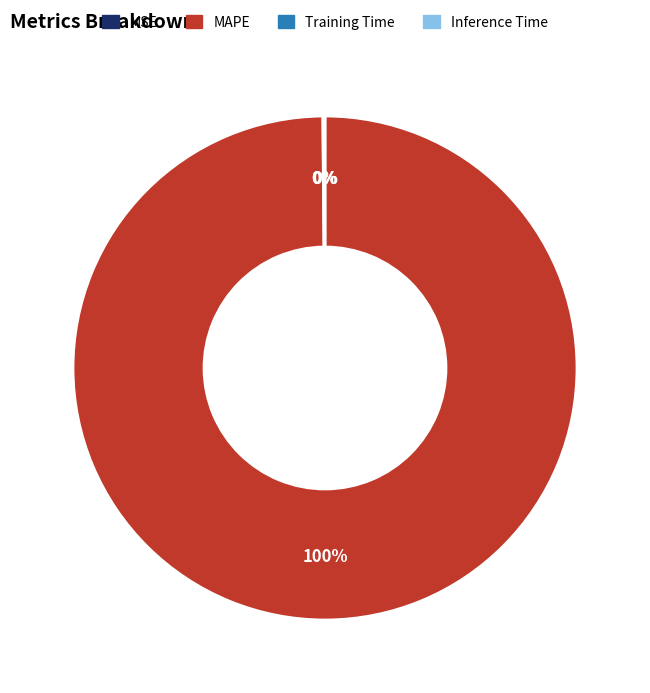

Is there a majority slice in this chart?

Yes